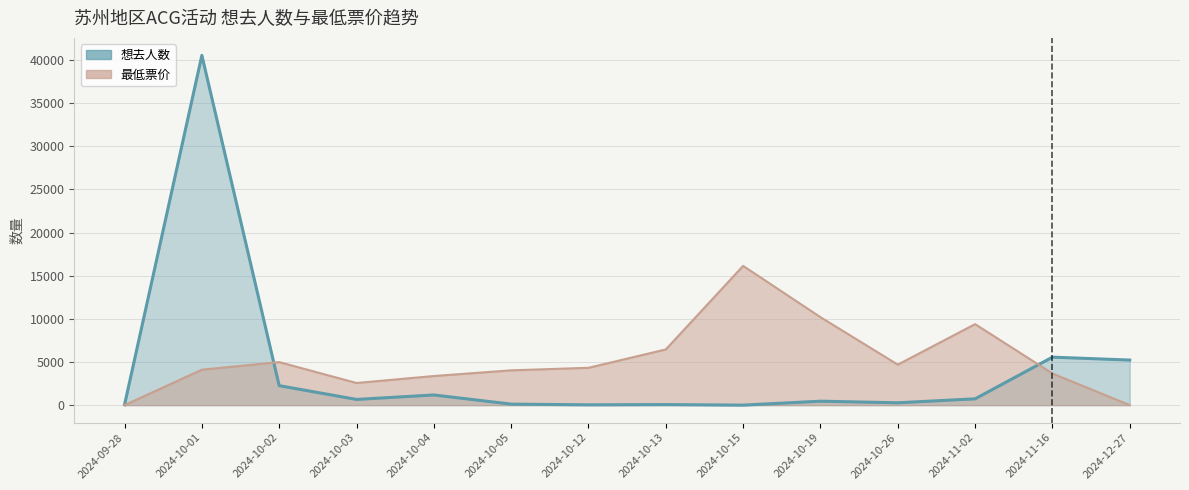

What are all the series names shown in the legend?

想去人数, 最低票价